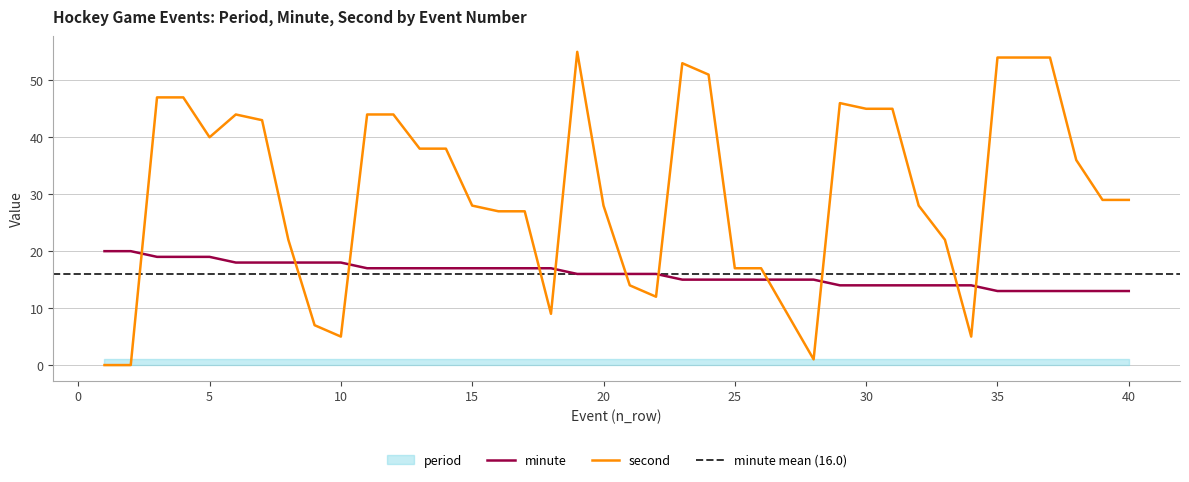

What is the sum of the second values at 18 and 10?

14